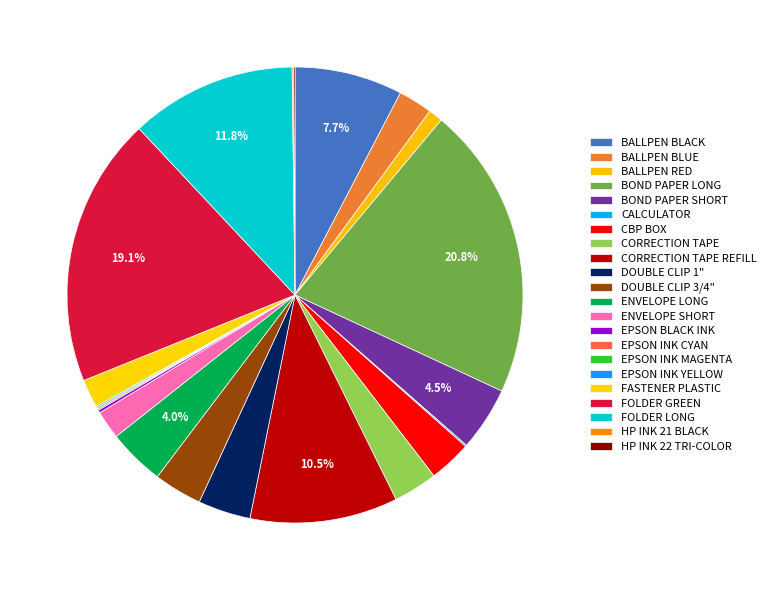

Is there a majority slice in this chart?

No